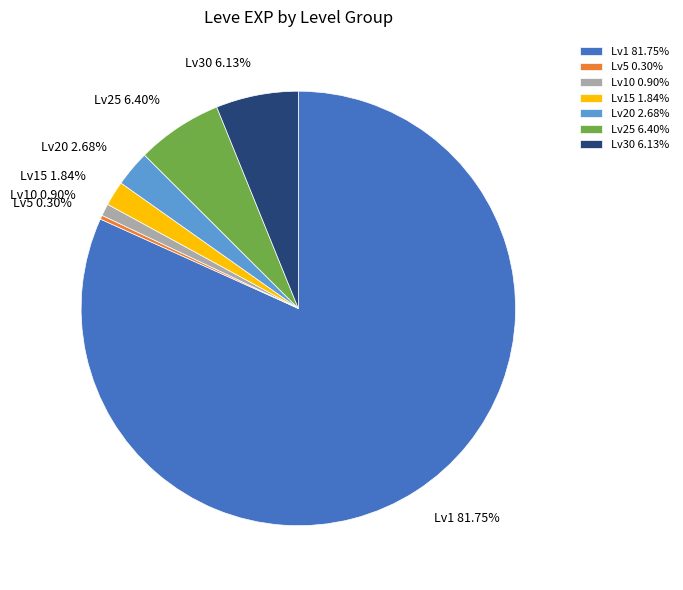

Is the sum of Lv20 and Lv25 greater than half?

No